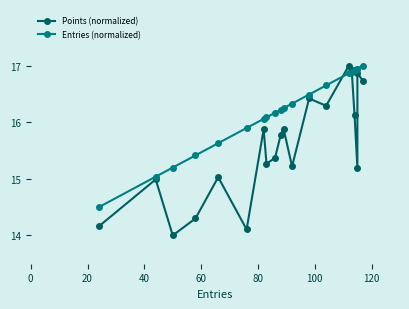

What is the value of the Entries (normalized) point at the 4th from the left?

15.4